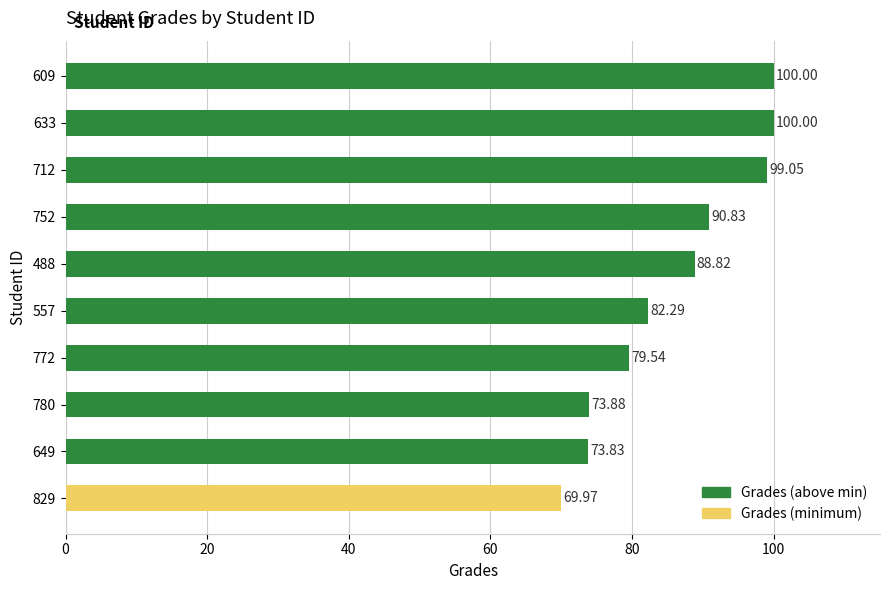

What is the ratio of the value at 609 to the value at 780?

1.4